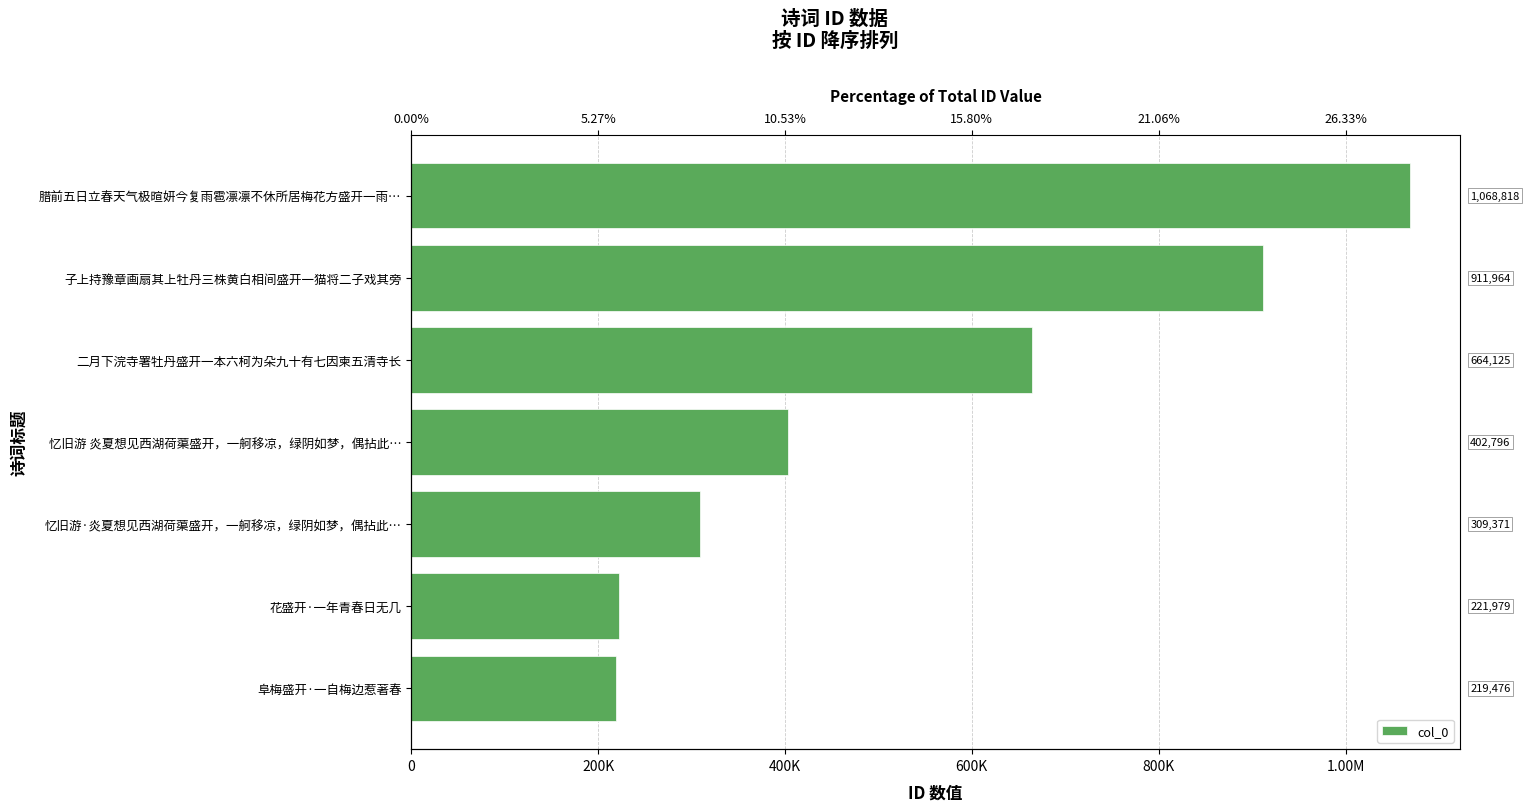

What is the minimum value shown in the chart?

219476